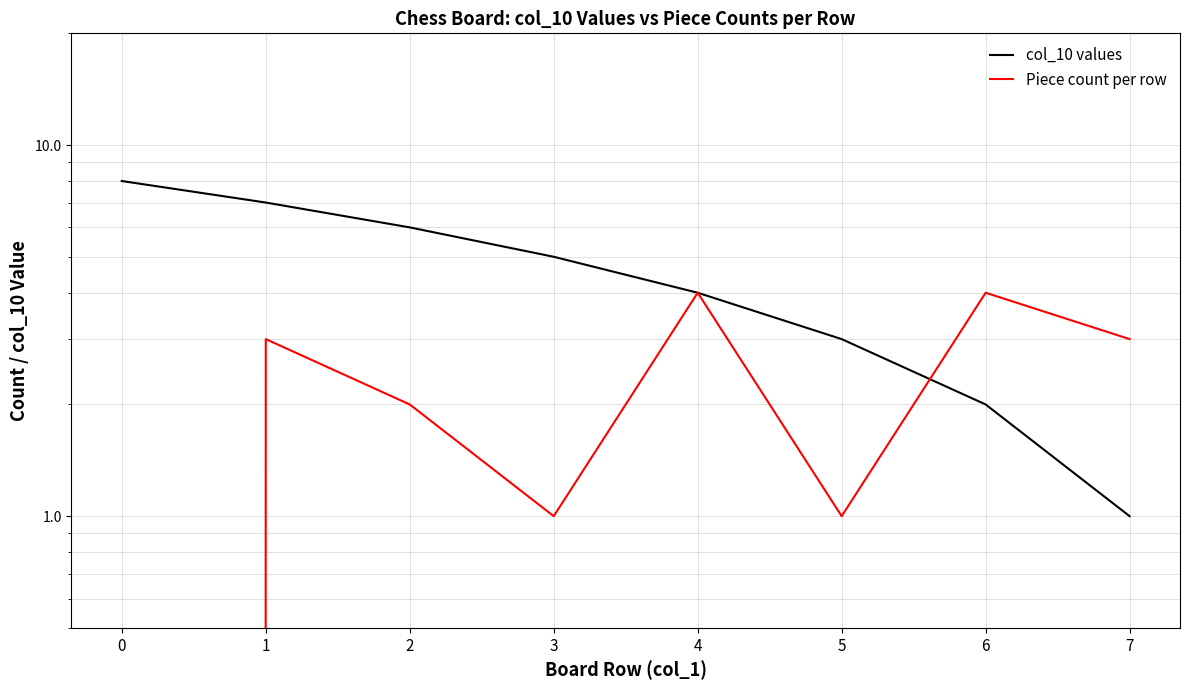

Reading left to right, list all the values displayed in this chart.

col_10 values: 8	7	6	5	4	3	2	1
Piece count per row: 0	3	2	1	4	1	4	3